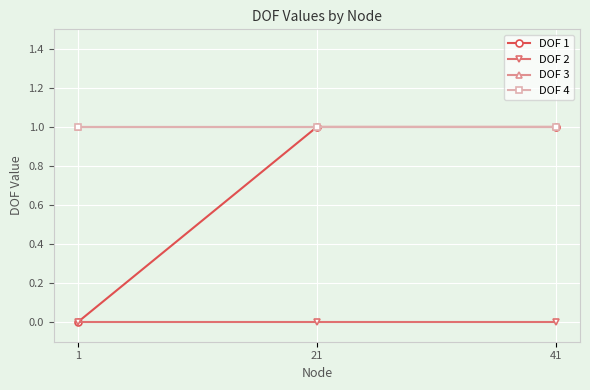

At how many categories does at least one series exceed 0?

3